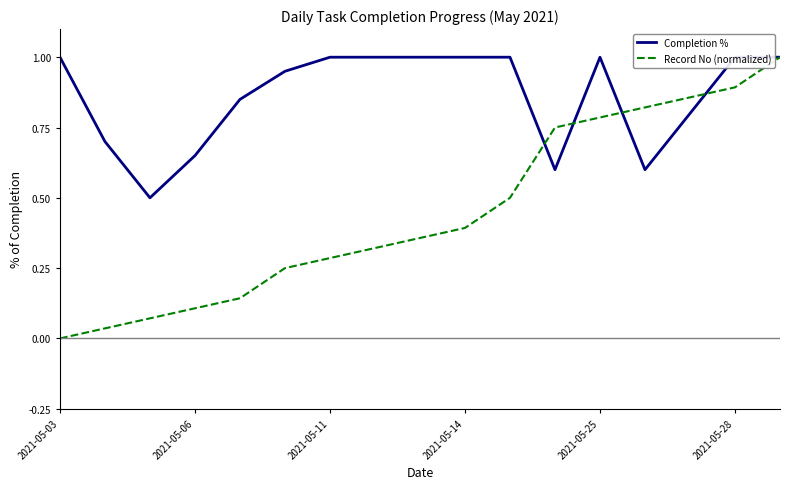

True or false: Record No (normalized) and Completion % intersect in this chart.

True